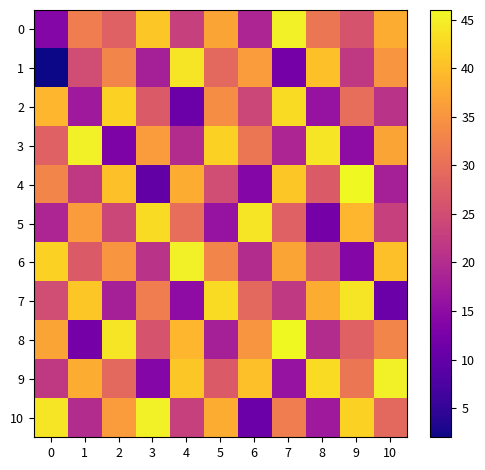

At how many categories does at least one series exceed 28?

11